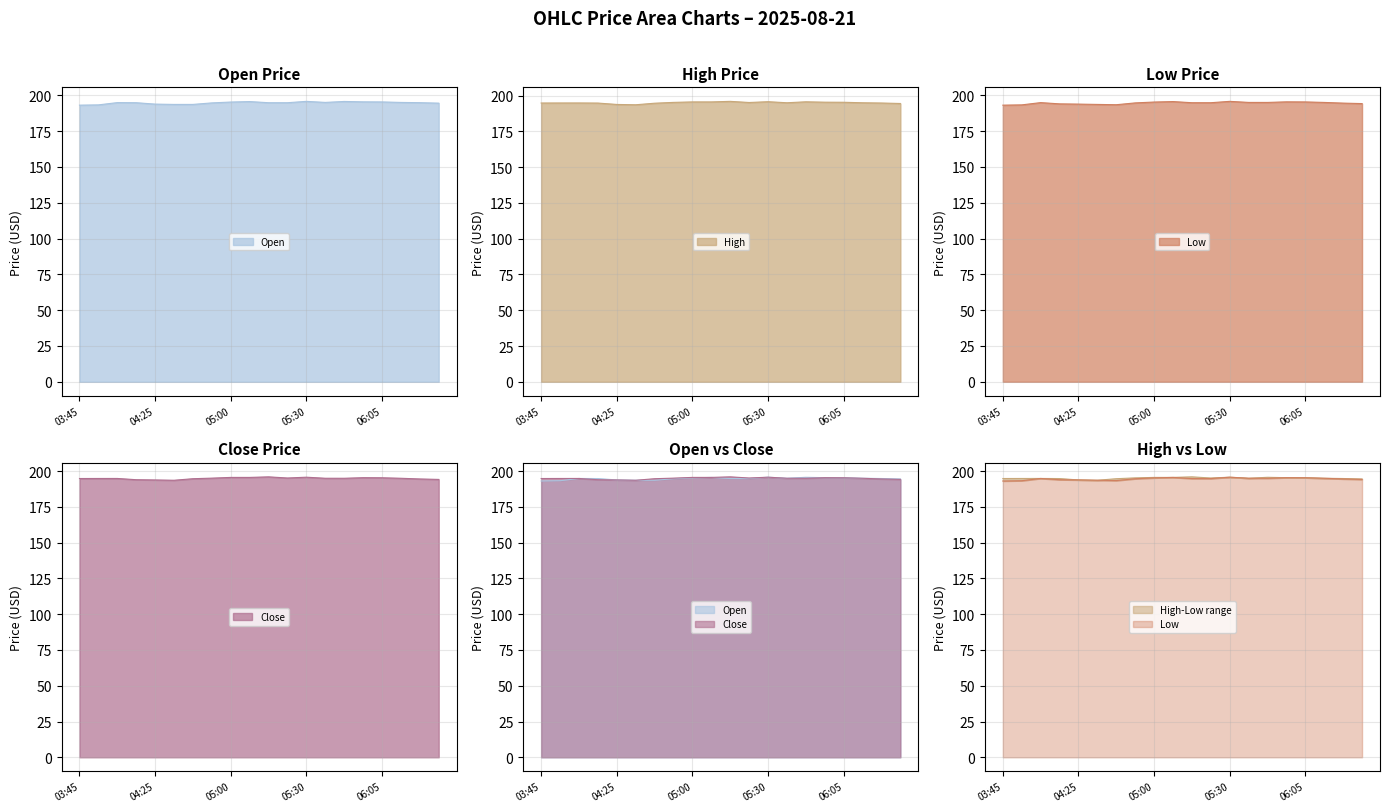

List the series in order of their overall mean, lowest first.

Low, Open, Close, High